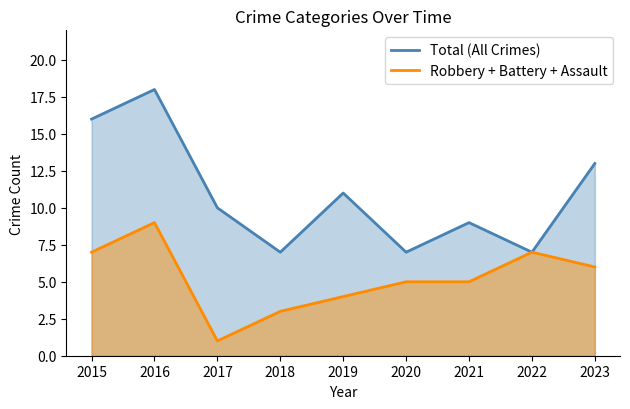

What is the lowest value of the Total (All Crimes) series?

7